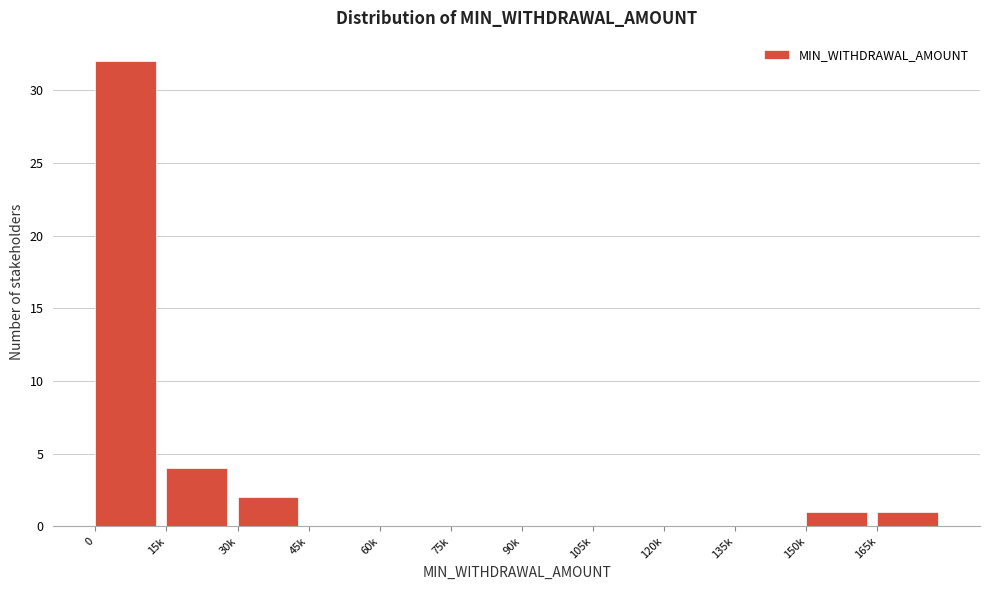

Reading left to right, list all the values displayed in this chart.

0=32	15k=4	30k=2	45k=0	60k=0	75k=0	90k=0	105k=0	120k=0	135k=0	150k=1	165k=1